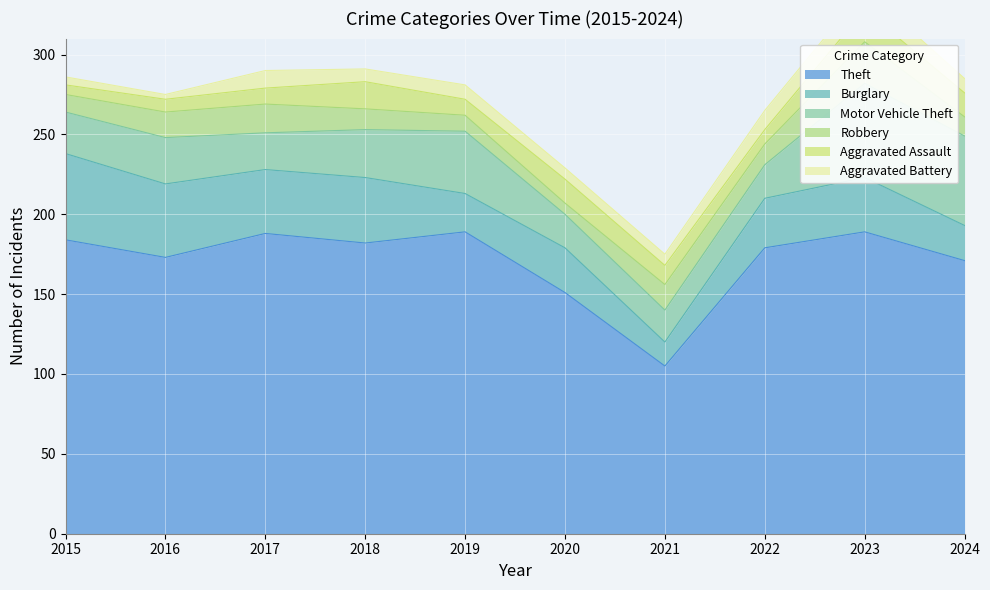

True or false: Theft has a value of 105 at 2021.

True